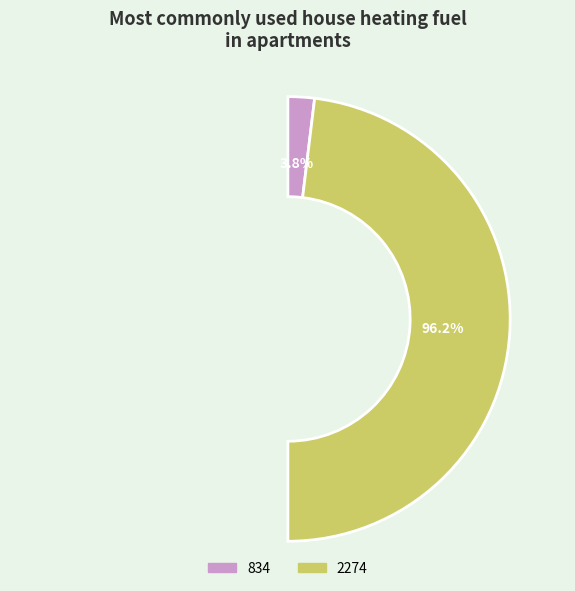

Combined, what portion of the pie is 834 and 2274?

100.0%